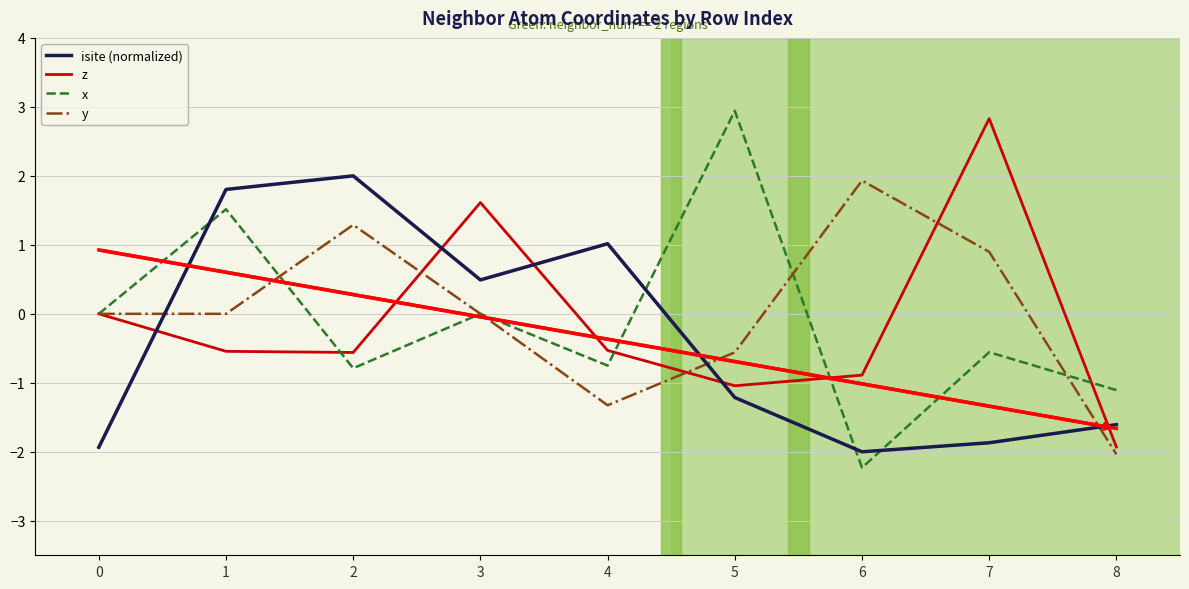

How many times do z and isite (normalized) cross each other?

5